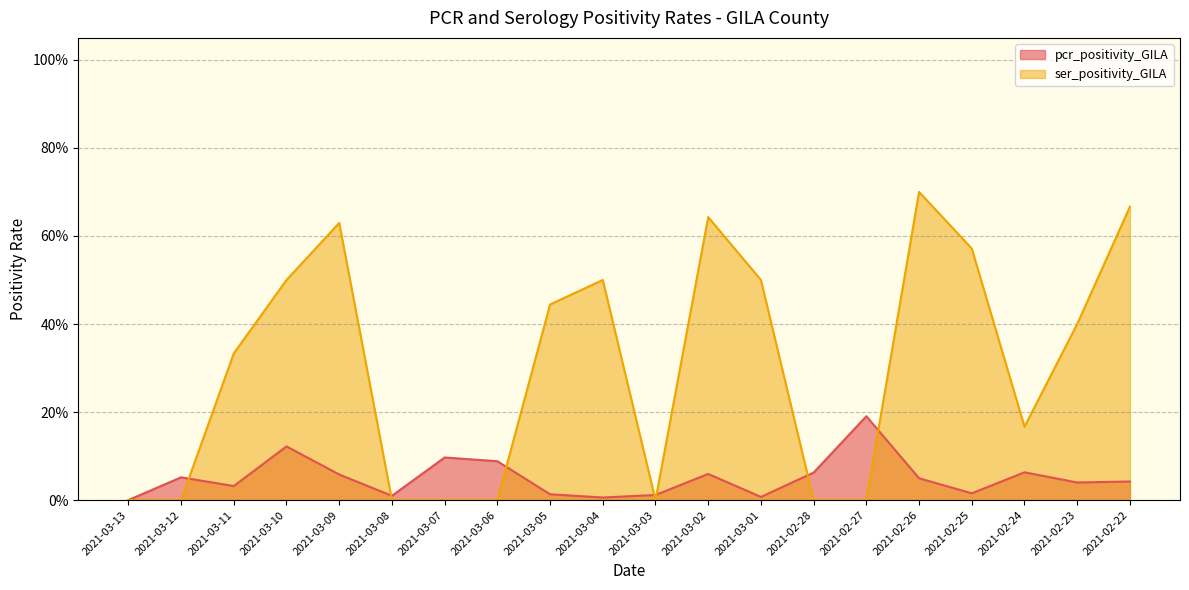

What is the difference between the second highest and minimum values in the pcr_positivity_GILA series?

0.1